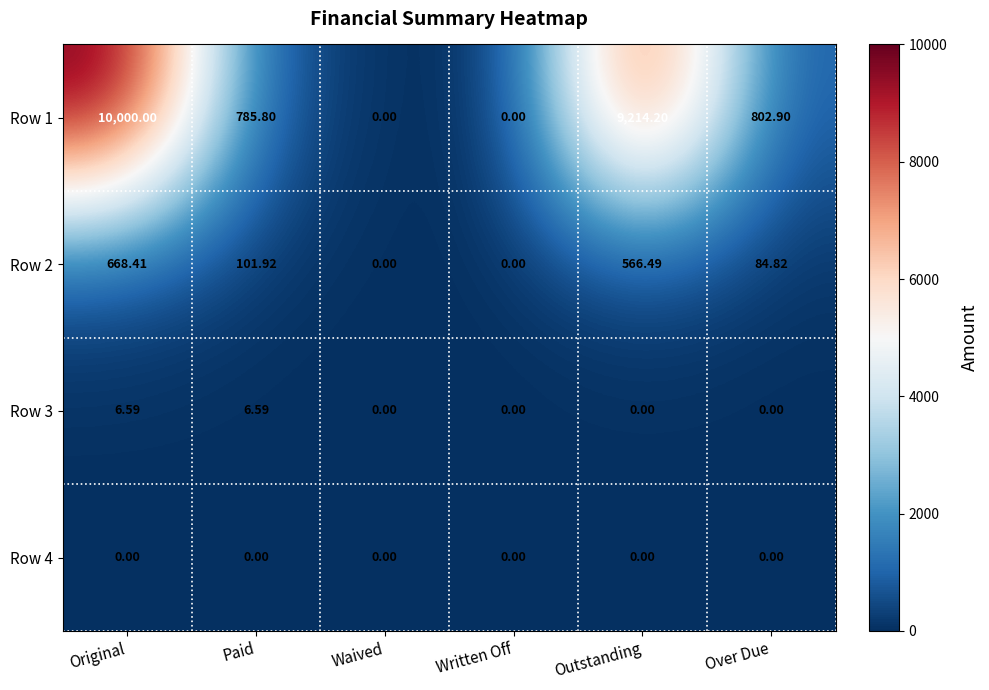

Rank the series at Original from lowest to highest value.

Row 4, Row 3, Row 2, Row 1